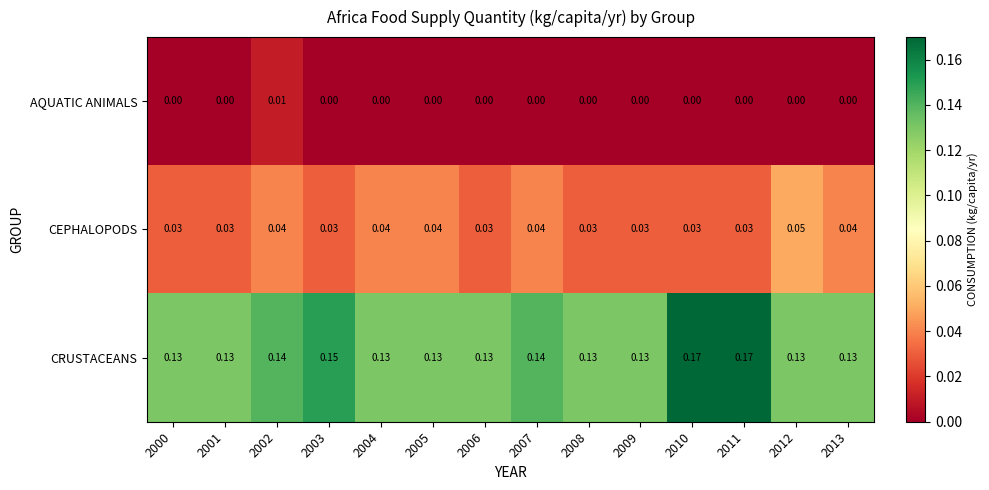

Which series has the largest total across all categories?

CRUSTACEANS